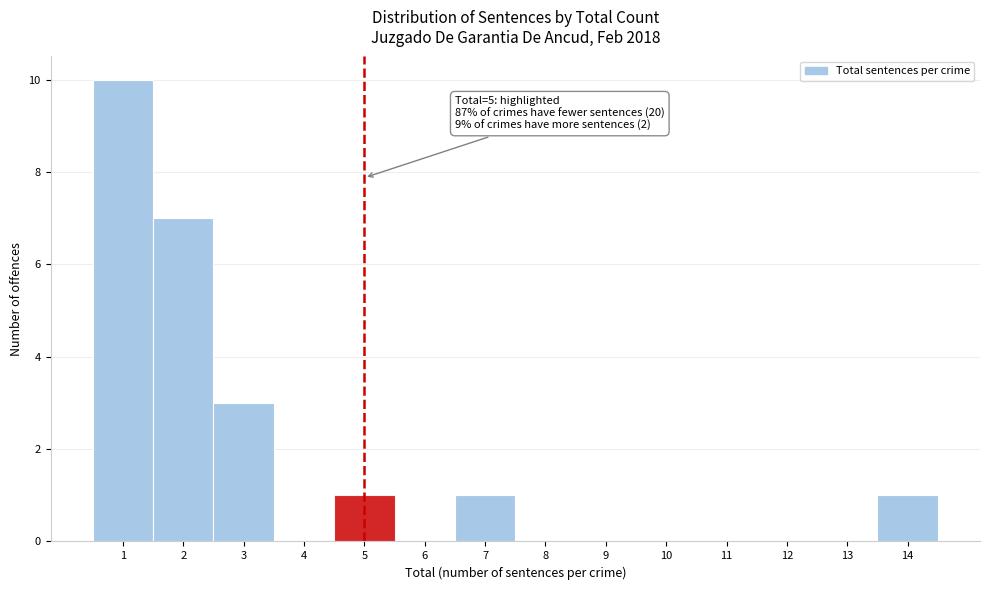

Which range on the x-axis has the tallest bar?

0.5 to 1.5